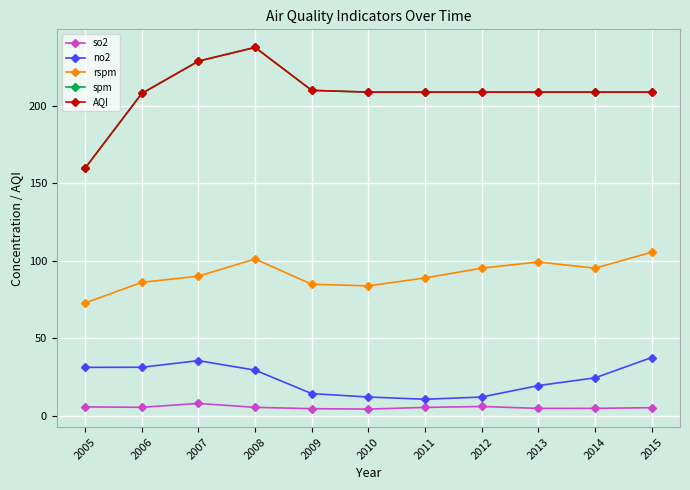

Is this an area chart (filled region under the line)?

No